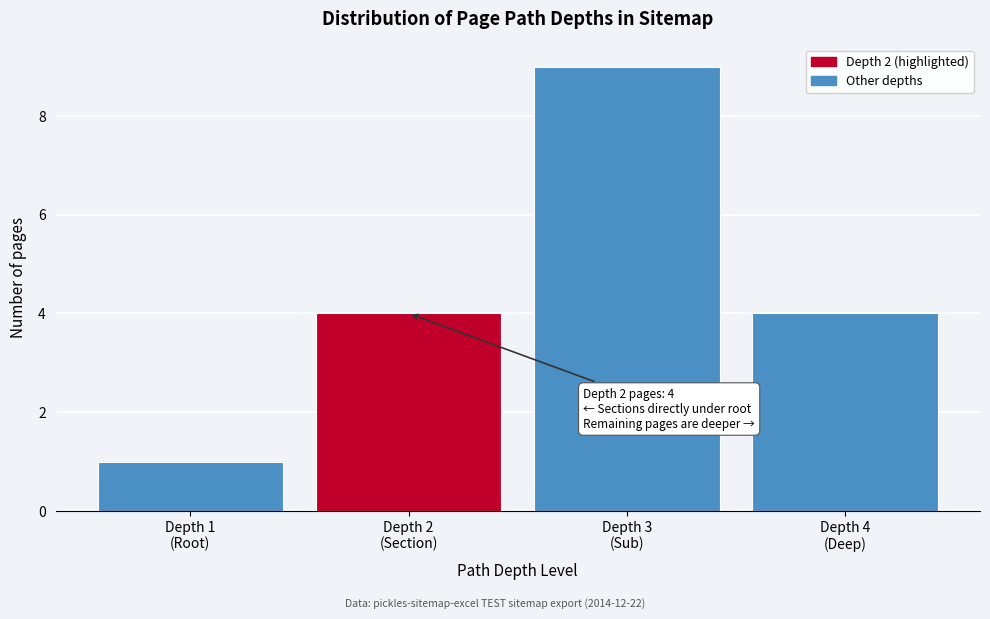

Reading left to right, what are all the values shown in this chart?

1	4	9	4